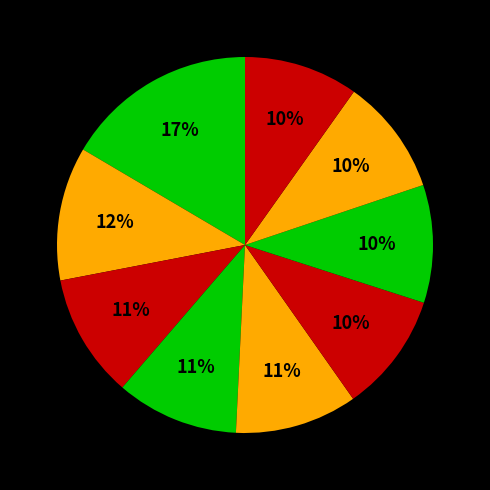

How many segments does this pie chart have?

9